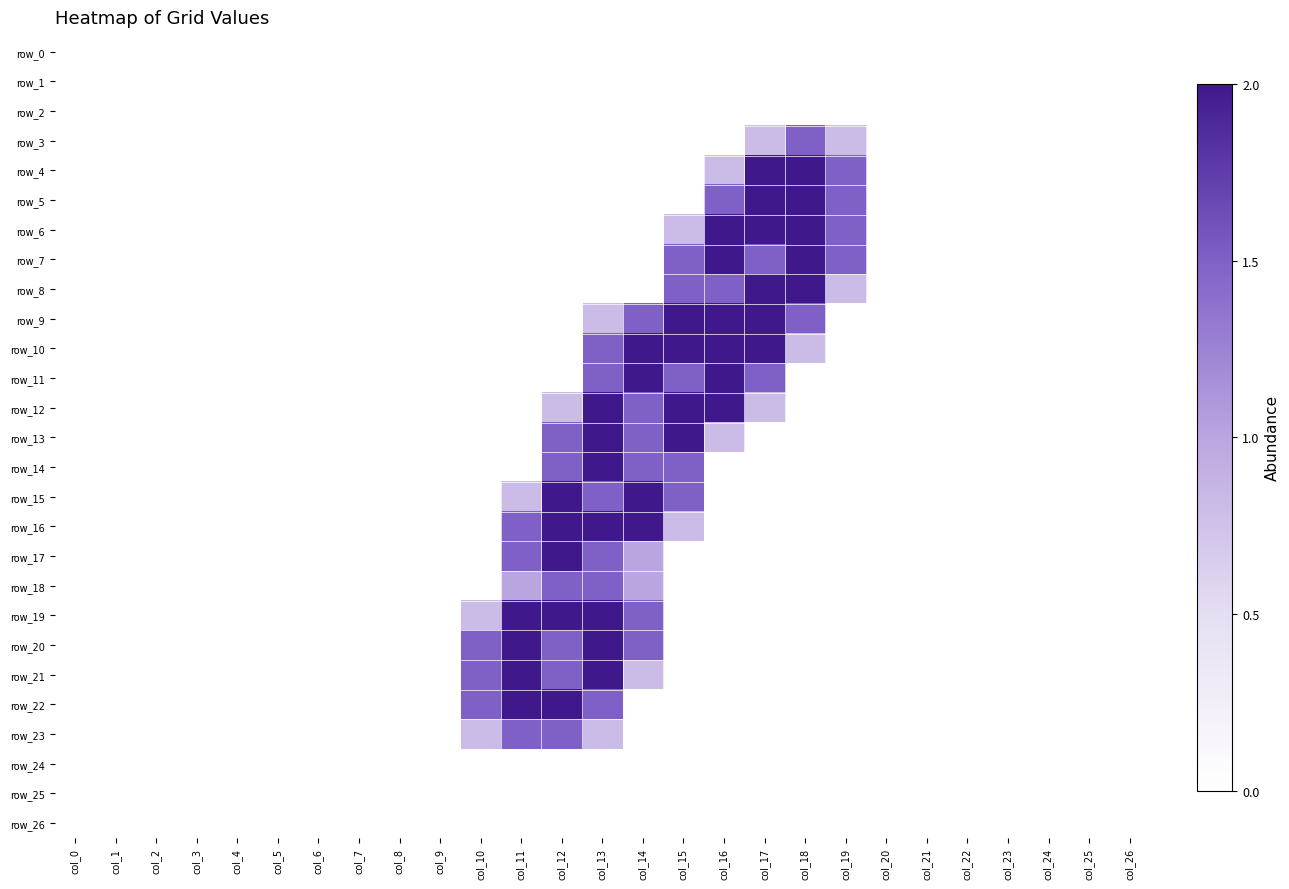

At which category is the sum across all series the highest?

col_13